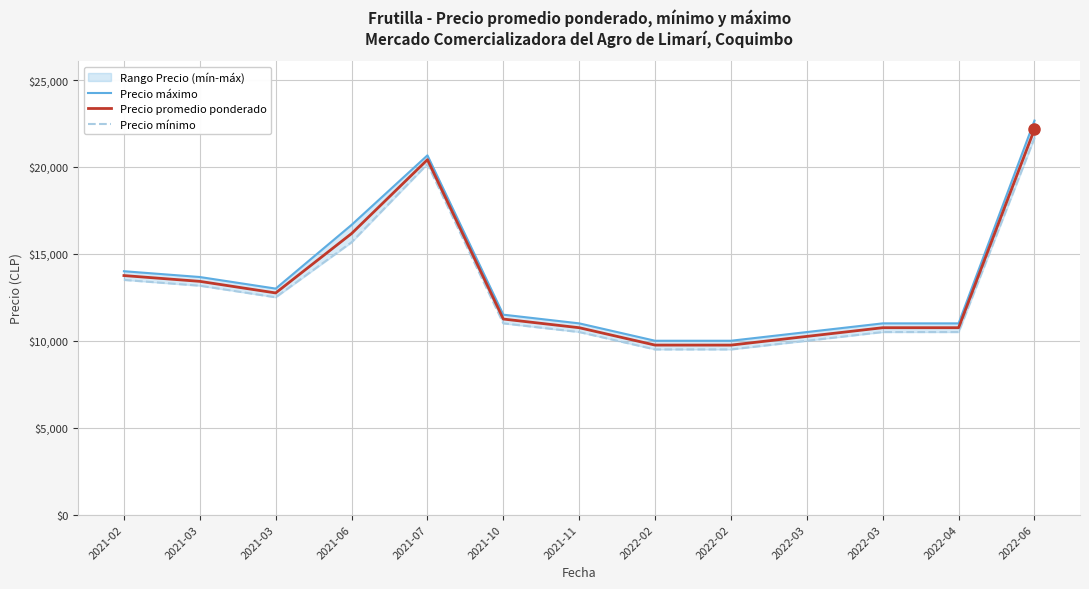

How many categories are shown in the chart?

13